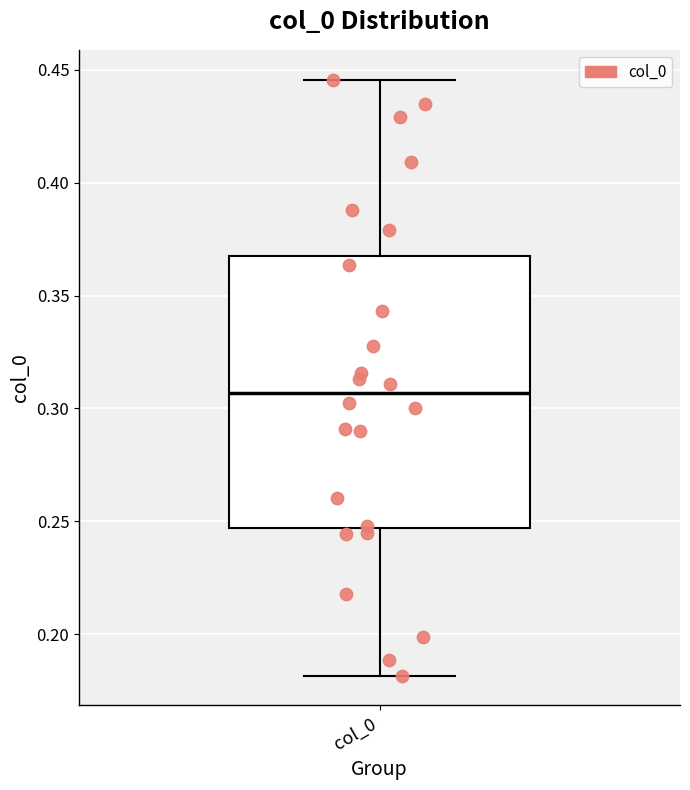

Where does the median line of the box for col_0 sit on the y-axis? The values are not printed on the chart, so give them approximately, as read against the axis.

0.305